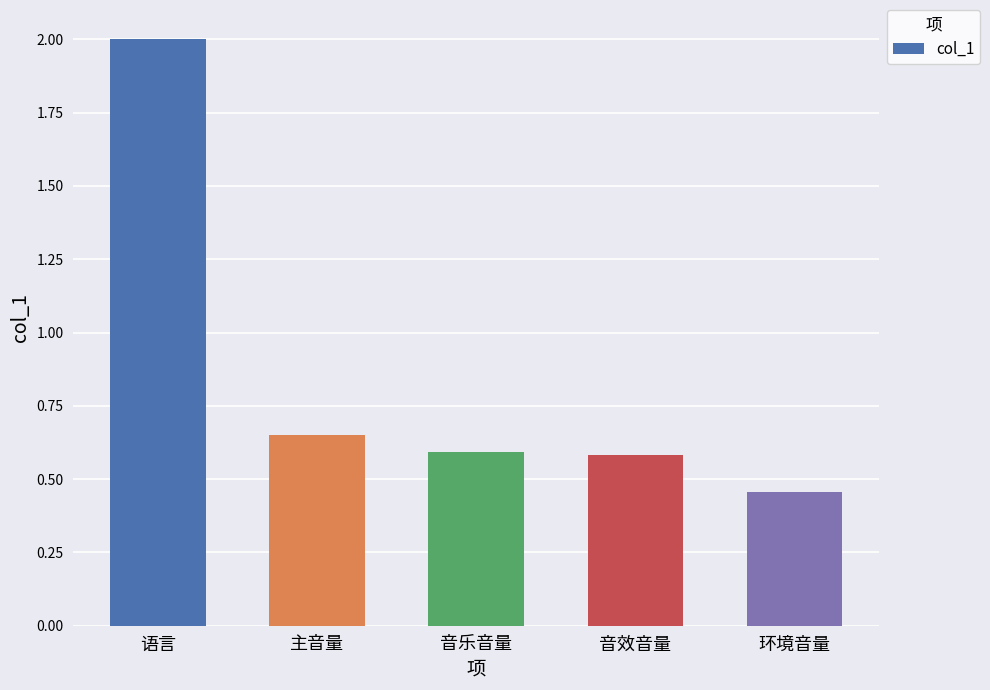

Count the number of data series in this chart.

1